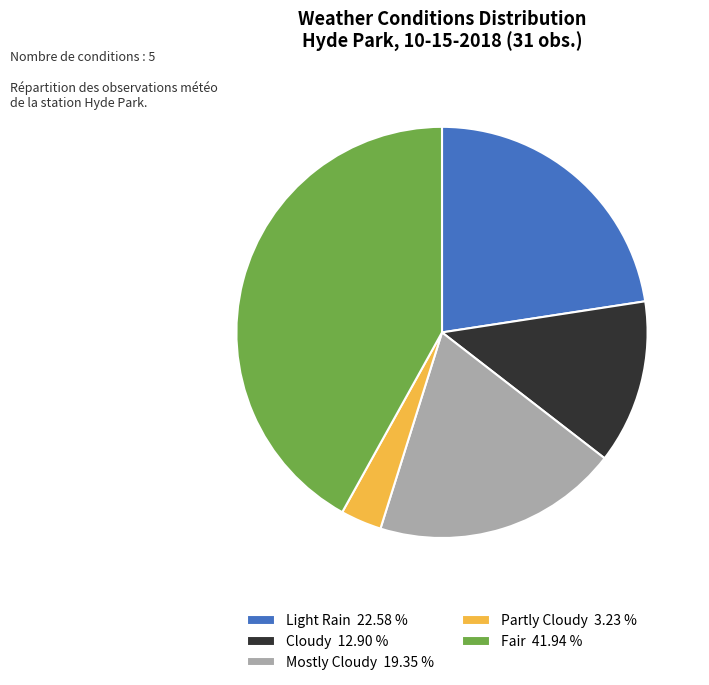

Combined, do Mostly Cloudy 19.35 % and Light Rain 22.58 % account for over 50%?

No